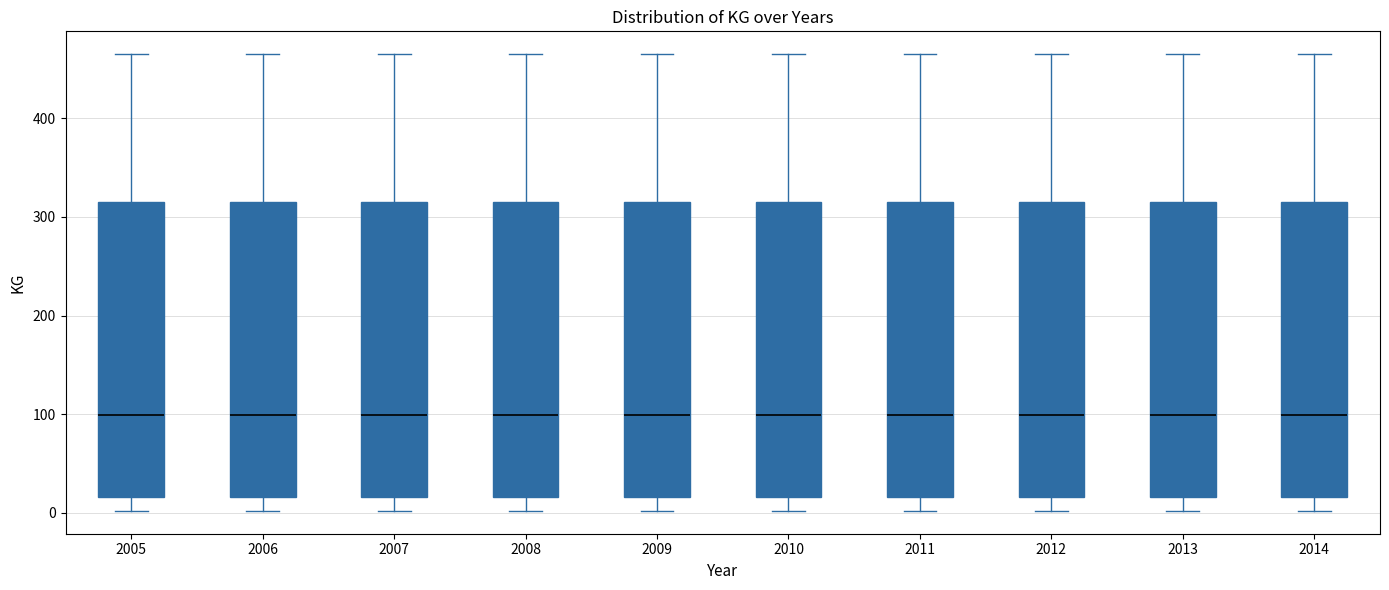

Reading left to right, transcribe this box plot: for each box, give where its median line is, the range the box spans, and where its two whiskers end, as read against the y-axis. The values are not printed on the chart, so give them approximately, as read against the axis.

2005: median 100, box 20 to 320, whiskers 0 to 470
2006: median 100, box 20 to 320, whiskers 0 to 470
2007: median 100, box 20 to 320, whiskers 0 to 470
2008: median 100, box 20 to 320, whiskers 0 to 470
2009: median 100, box 20 to 320, whiskers 0 to 470
2010: median 100, box 20 to 320, whiskers 0 to 470
2011: median 100, box 20 to 320, whiskers 0 to 470
2012: median 100, box 20 to 320, whiskers 0 to 470
2013: median 100, box 20 to 320, whiskers 0 to 470
2014: median 100, box 20 to 320, whiskers 0 to 470